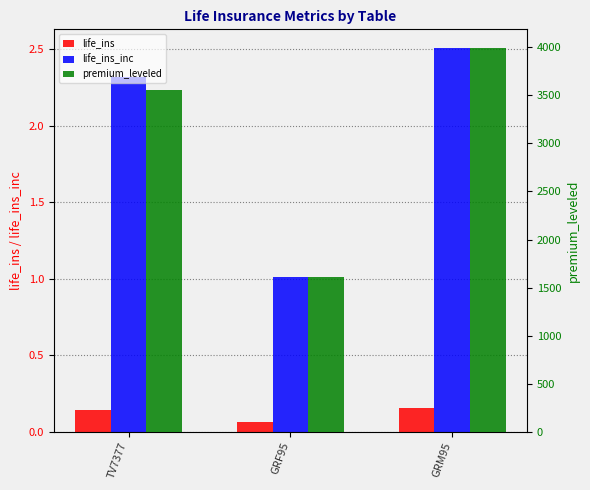

Reading right to left, what are all the values shown in this chart?

life_ins: GRM95=0.2	GRF95=0.1	TV7377=0.1
life_ins_inc: GRM95=2.5	GRF95=1.0	TV7377=2.3
premium_leveled: GRM95=3988.8	GRF95=1609.4	TV7377=3556.8